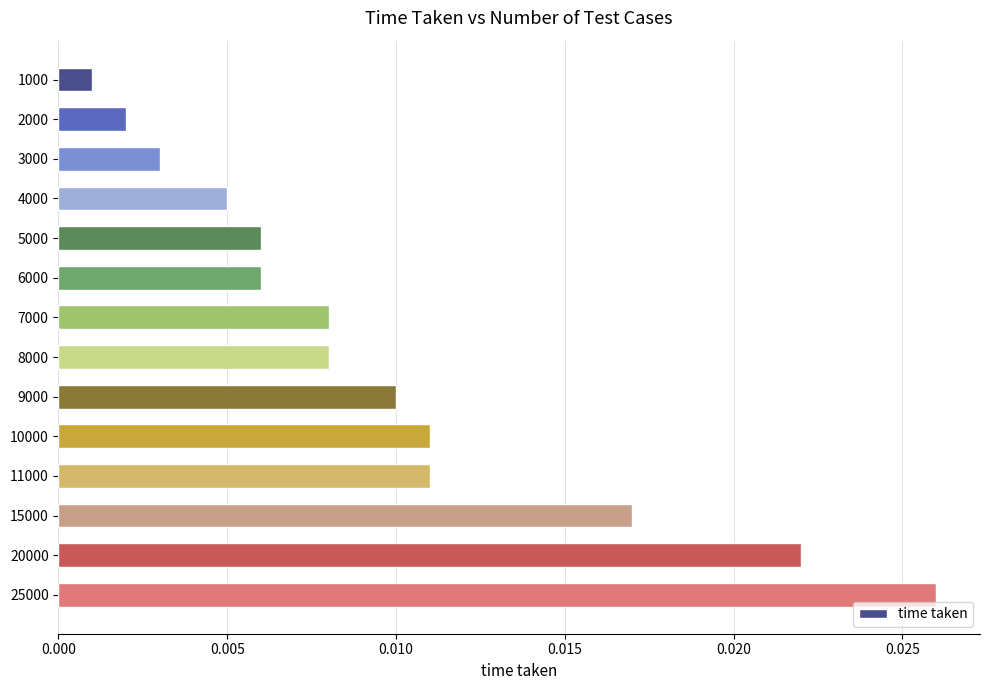

At which category does the chart reach its peak across all series?

25000